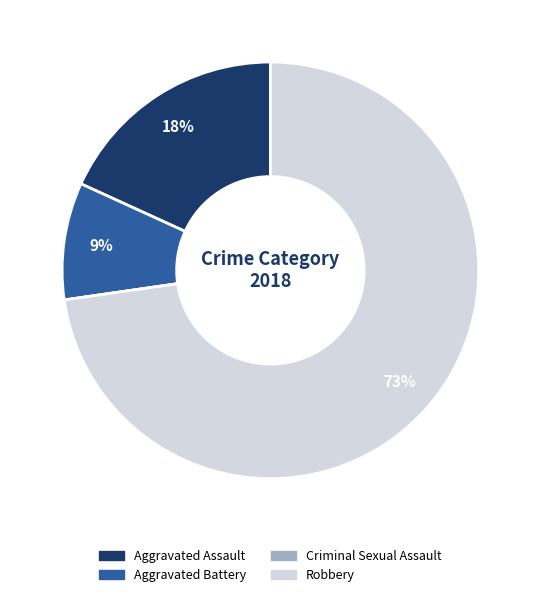

Does any single category account for the majority?

Yes